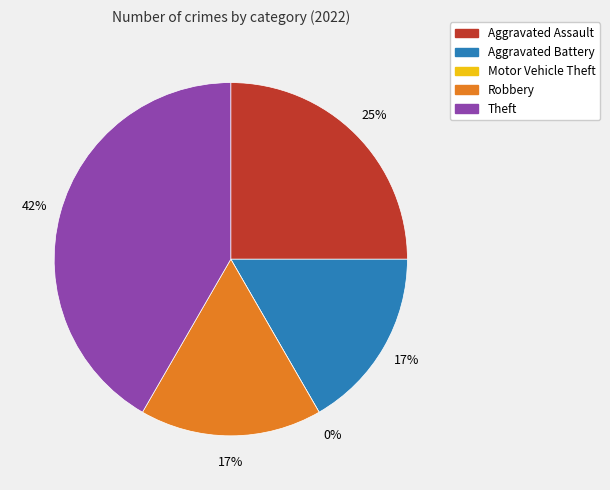

Count the number of slices in the pie.

5